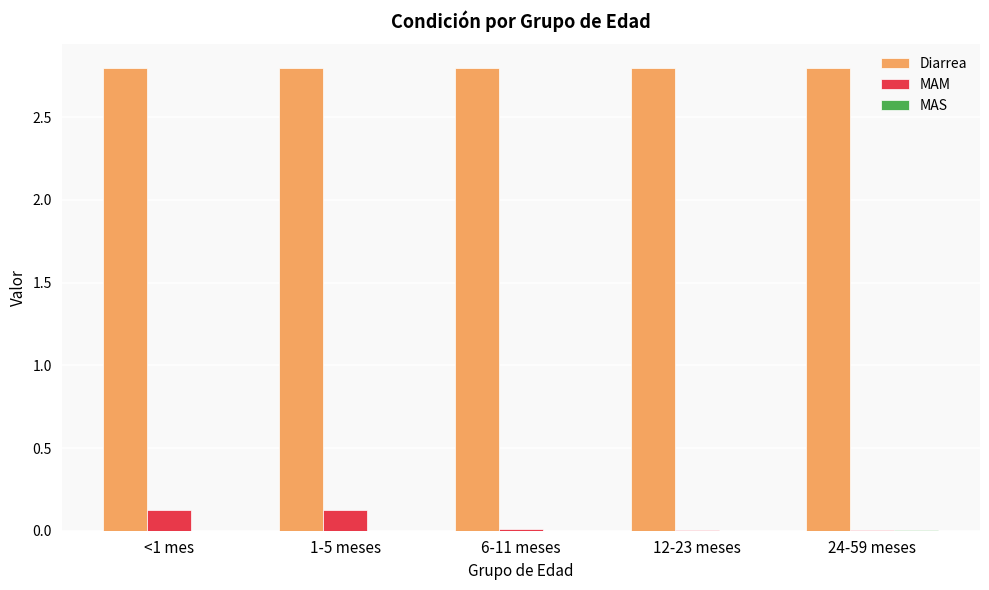

What is the highest value of the Diarrea series?

2.8